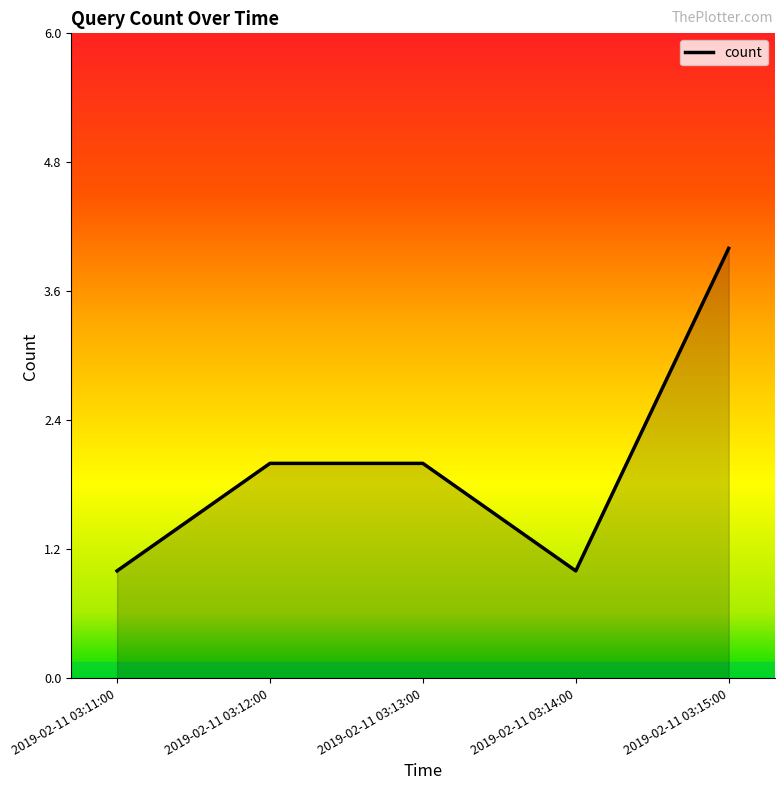

True or false: there are more than 1 points higher than both neighbors.

False